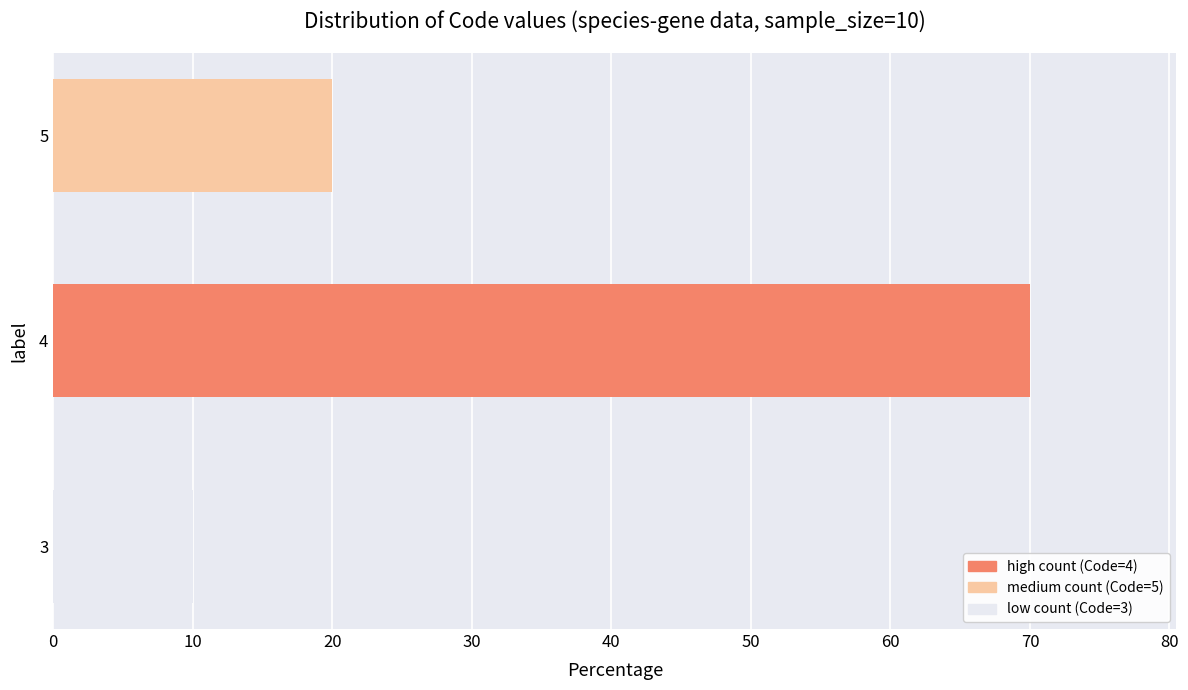

Where is the data nearest to the value 40?

5